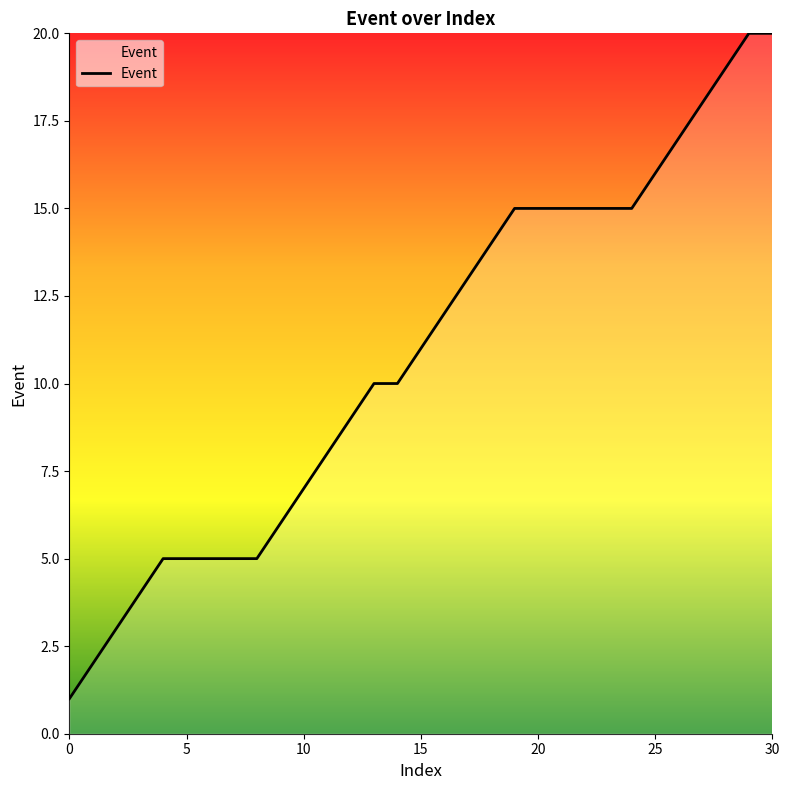

Does the chart have visible grid lines?

No